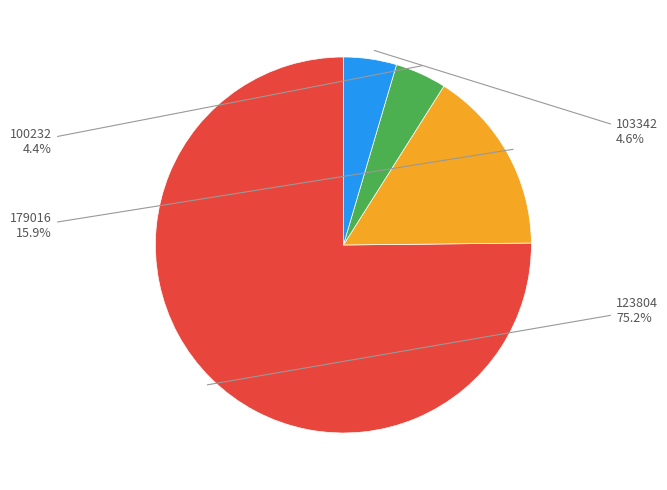

Is there any slice that represents more than half of the pie?

Yes